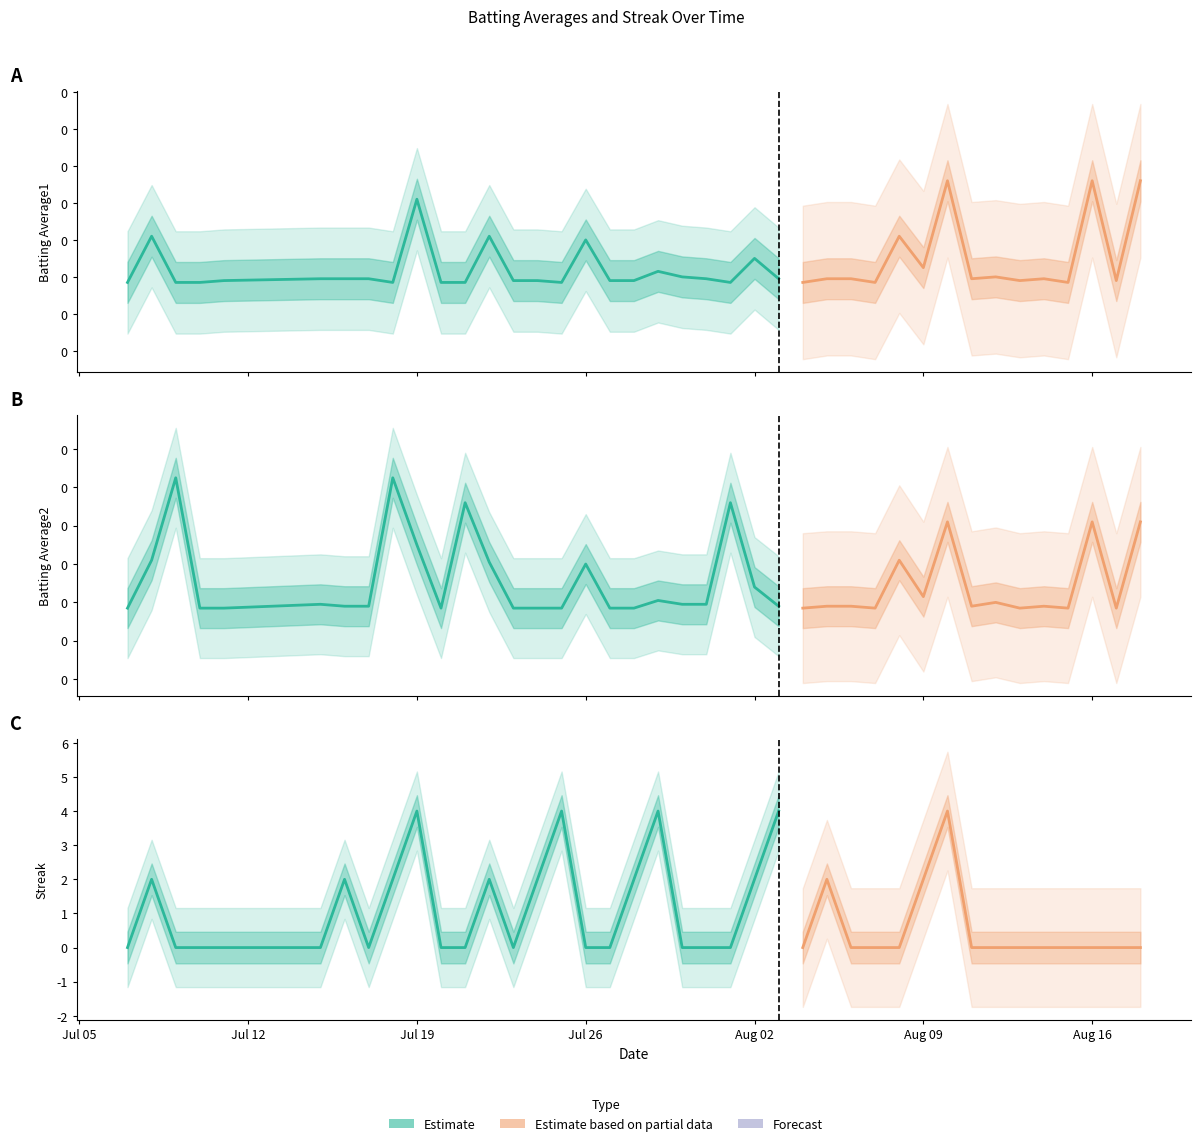

Between 2010-07-08 and 2010-07-31, which series saw the biggest shift?

Streak